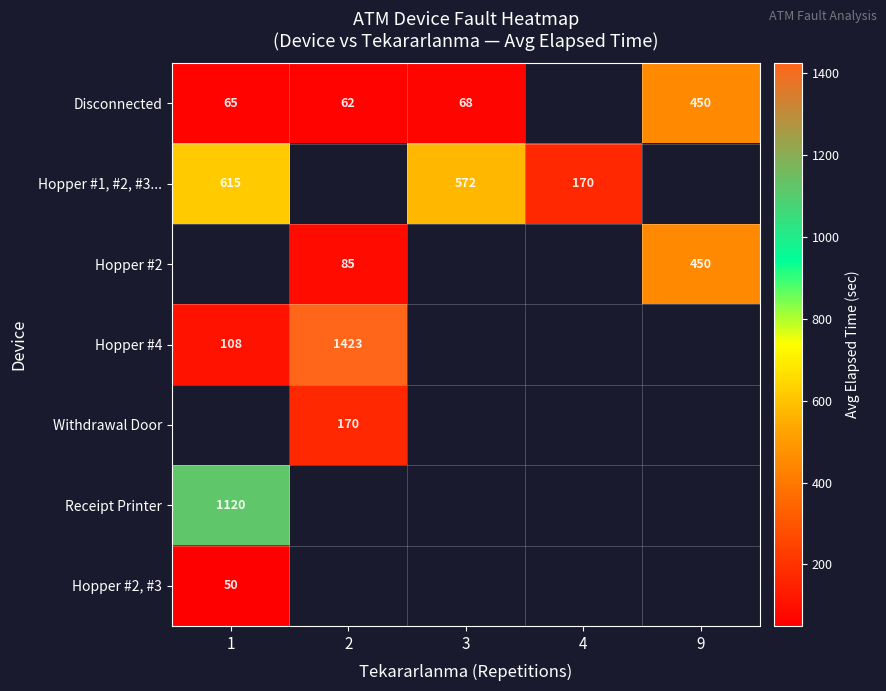

The Hopper #1, #2, #3... series shows 170 at 4. True or false?

True